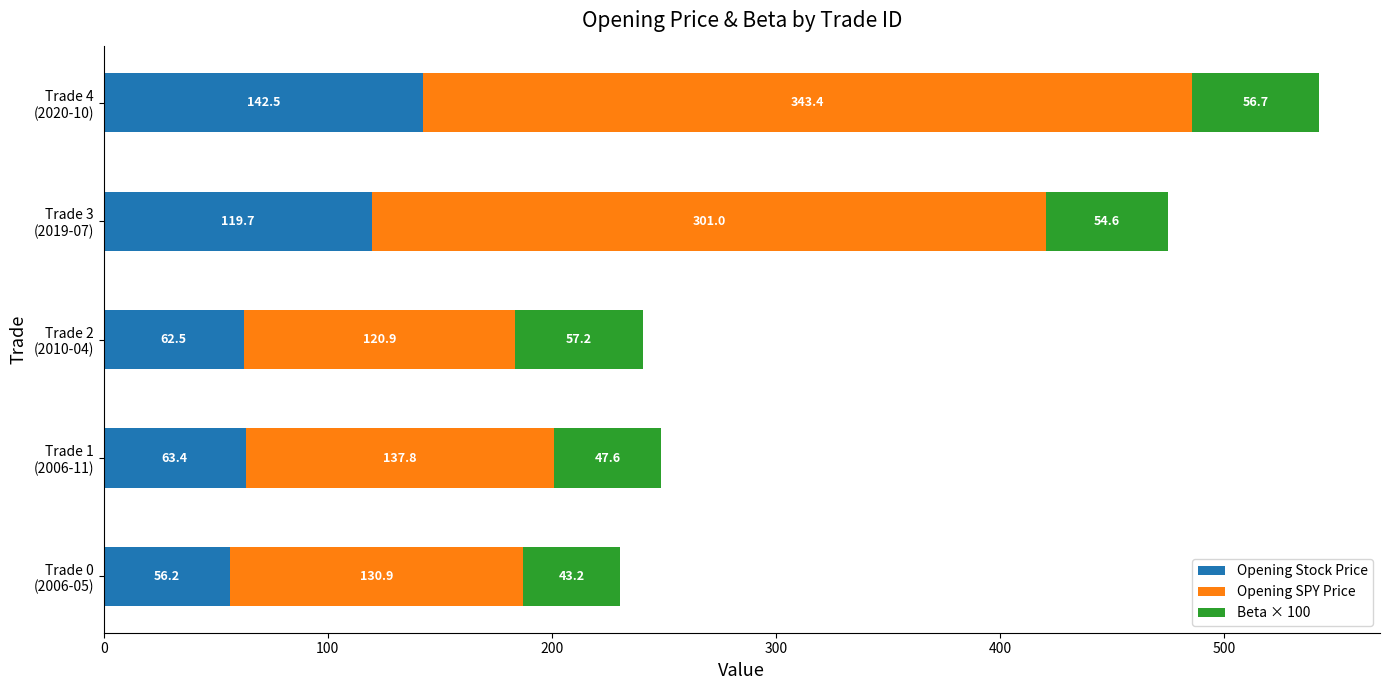

What is the difference between the maximum and minimum values in the Opening Stock Price series?

86.3